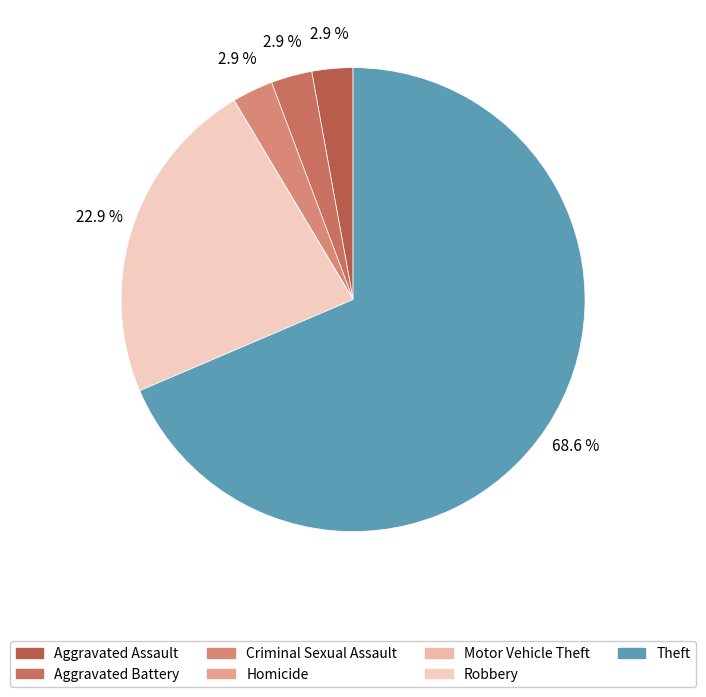

Which slice is the smallest?

Homicide